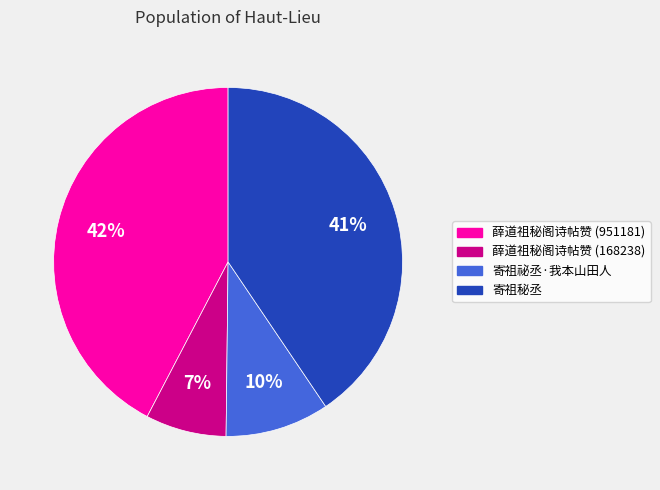

Does 薛道祖秘阁诗帖赞 (168238) represent more than half of the total?

No